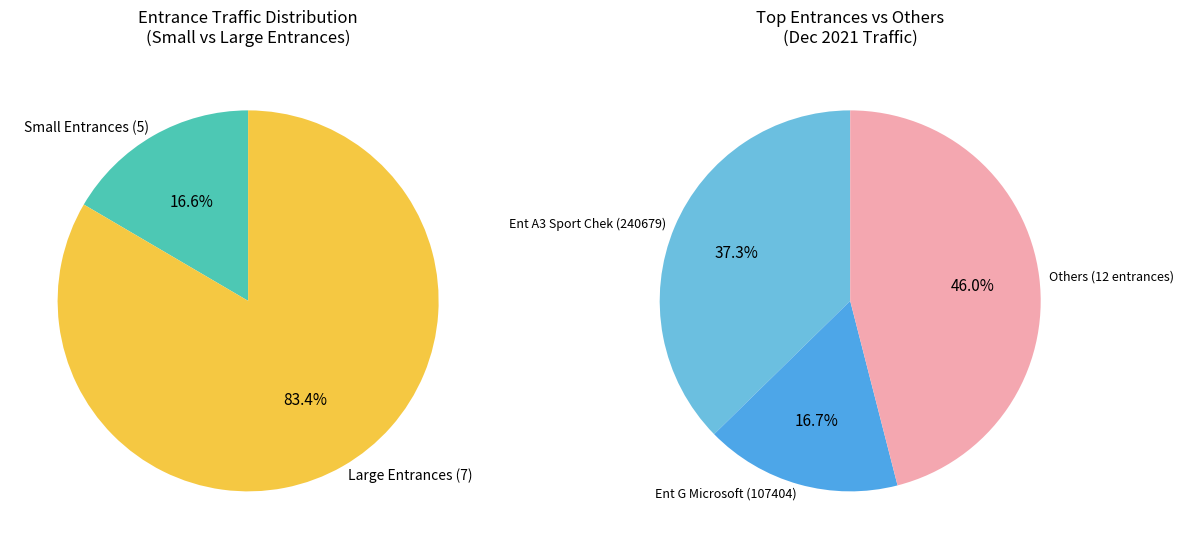

Does Crete & Barrel account for over 50% of the chart?

No